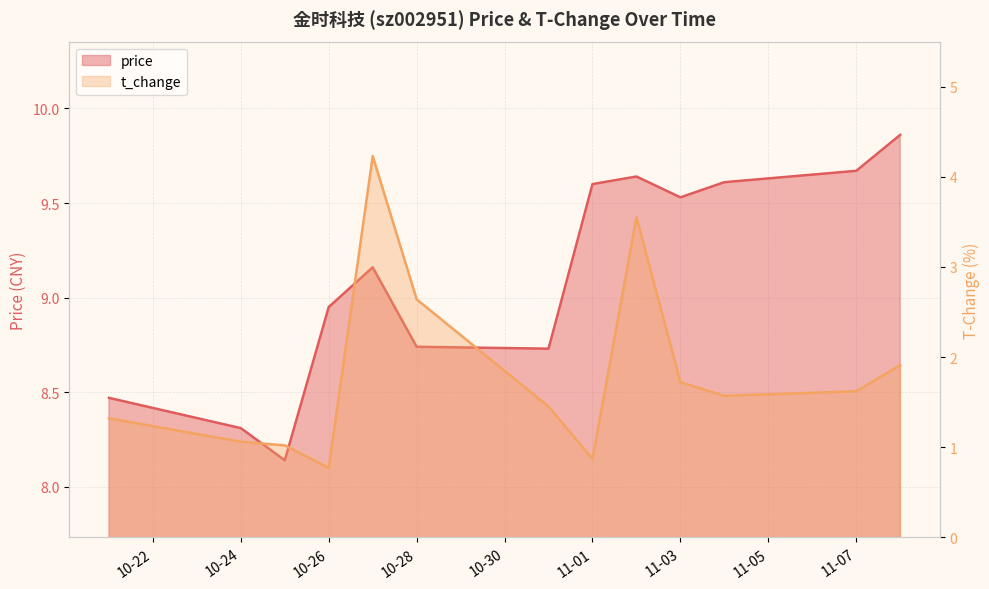

What is the label of the 9th point from the left?

2022-11-02